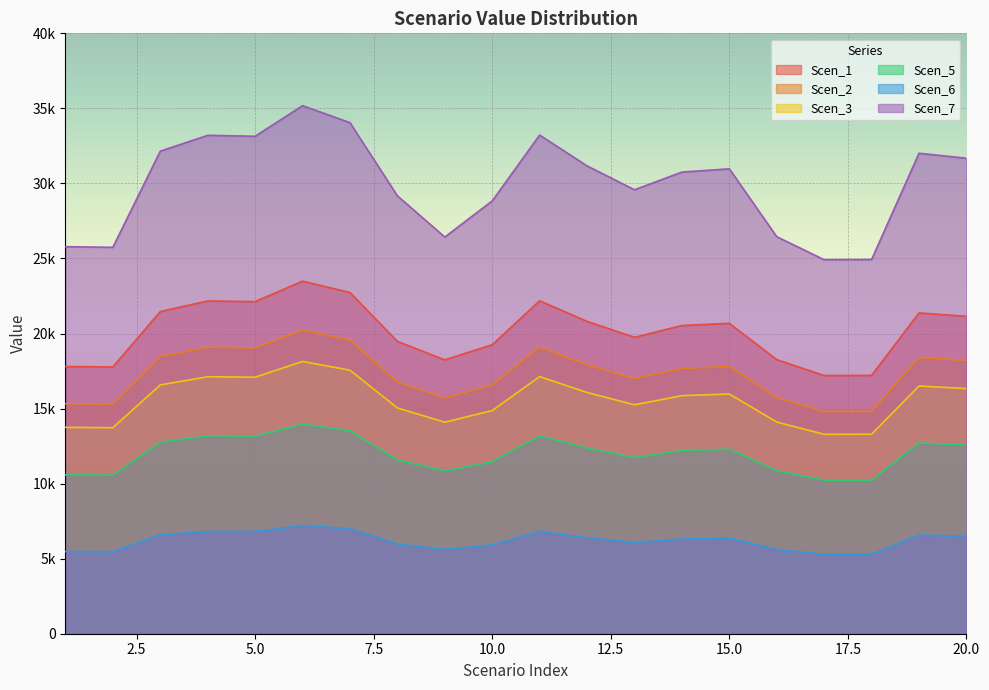

Rank the categories by Scen_2 value from lowest to highest.

17, 18, 2, 1, 9, 16, 10, 8, 13, 14, 15, 12, 20, 19, 3, 5, 4, 11, 7, 6